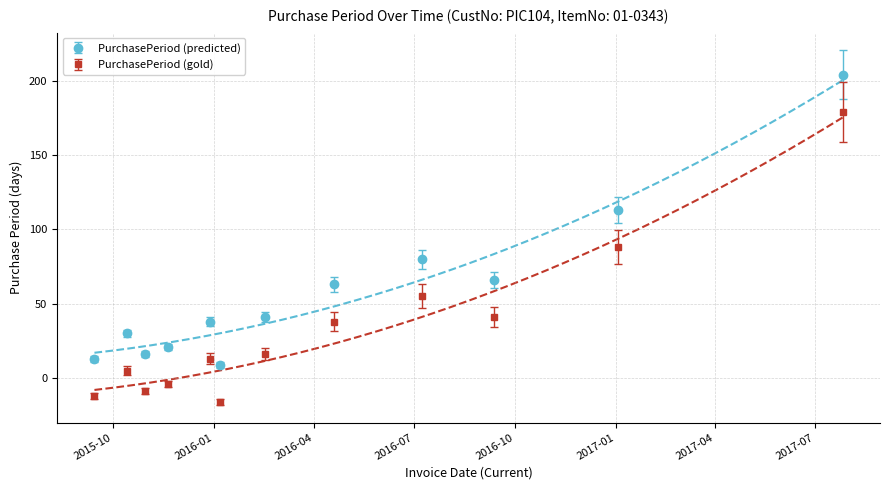

What is the highest value of the PurchasePeriod (gold) series?

179